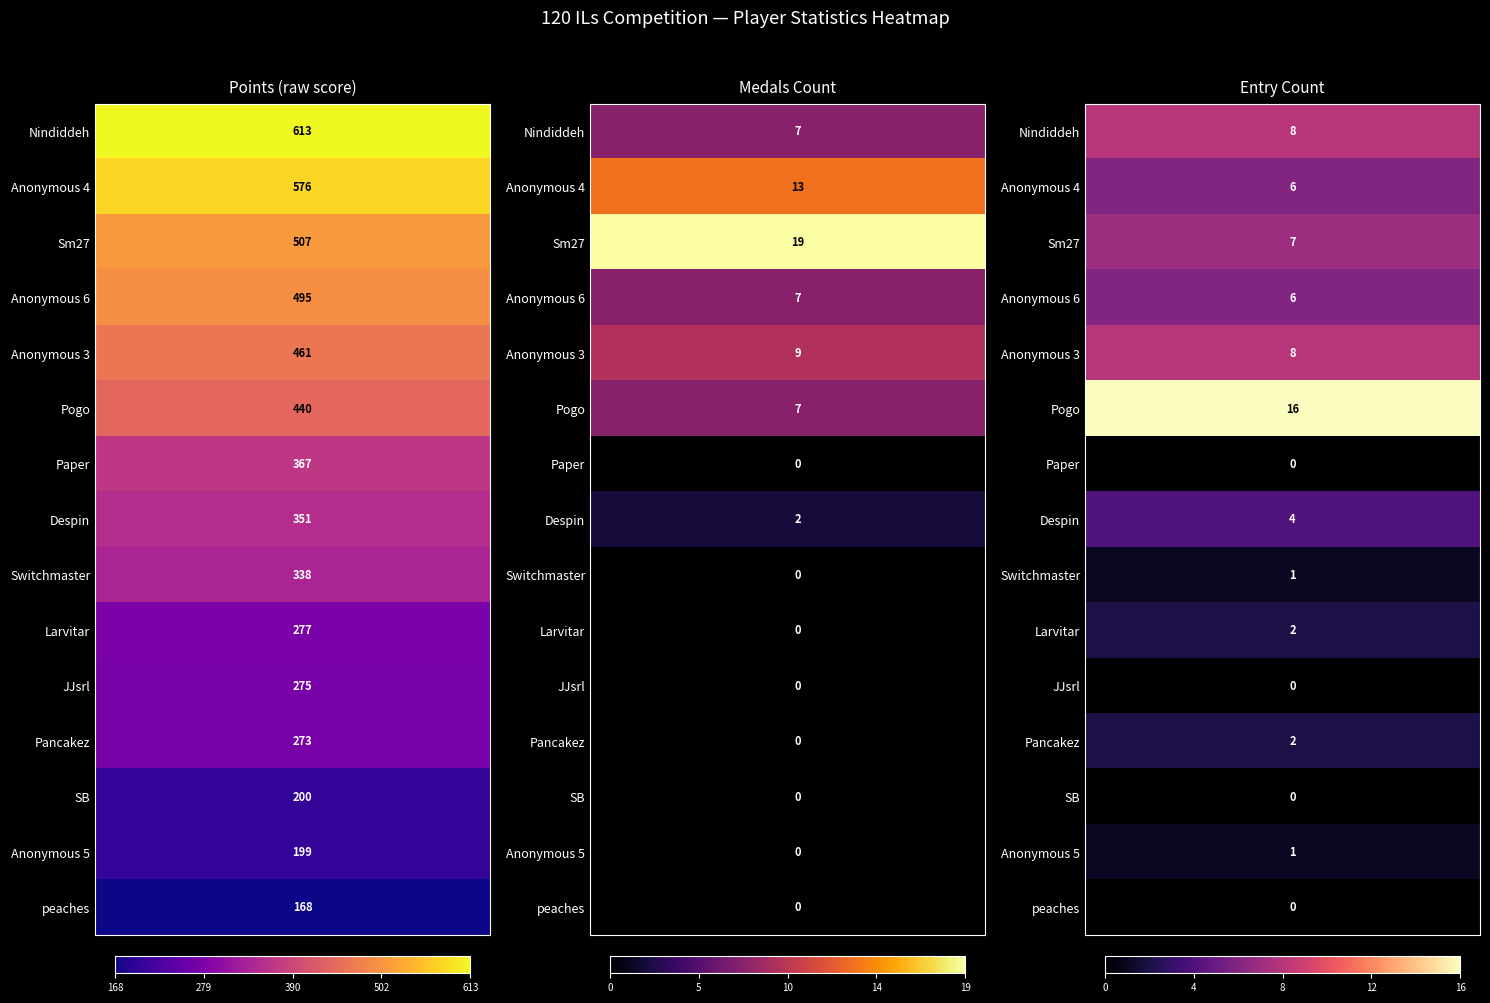

Rank the series by their maximum value, from lowest to highest.

Paper, JJsrl, SB, peaches, Switchmaster, Anonymous 5, Larvitar, Pancakez, Despin, Anonymous 4, Anonymous 6, Sm27, Nindiddeh, Anonymous 3, Pogo